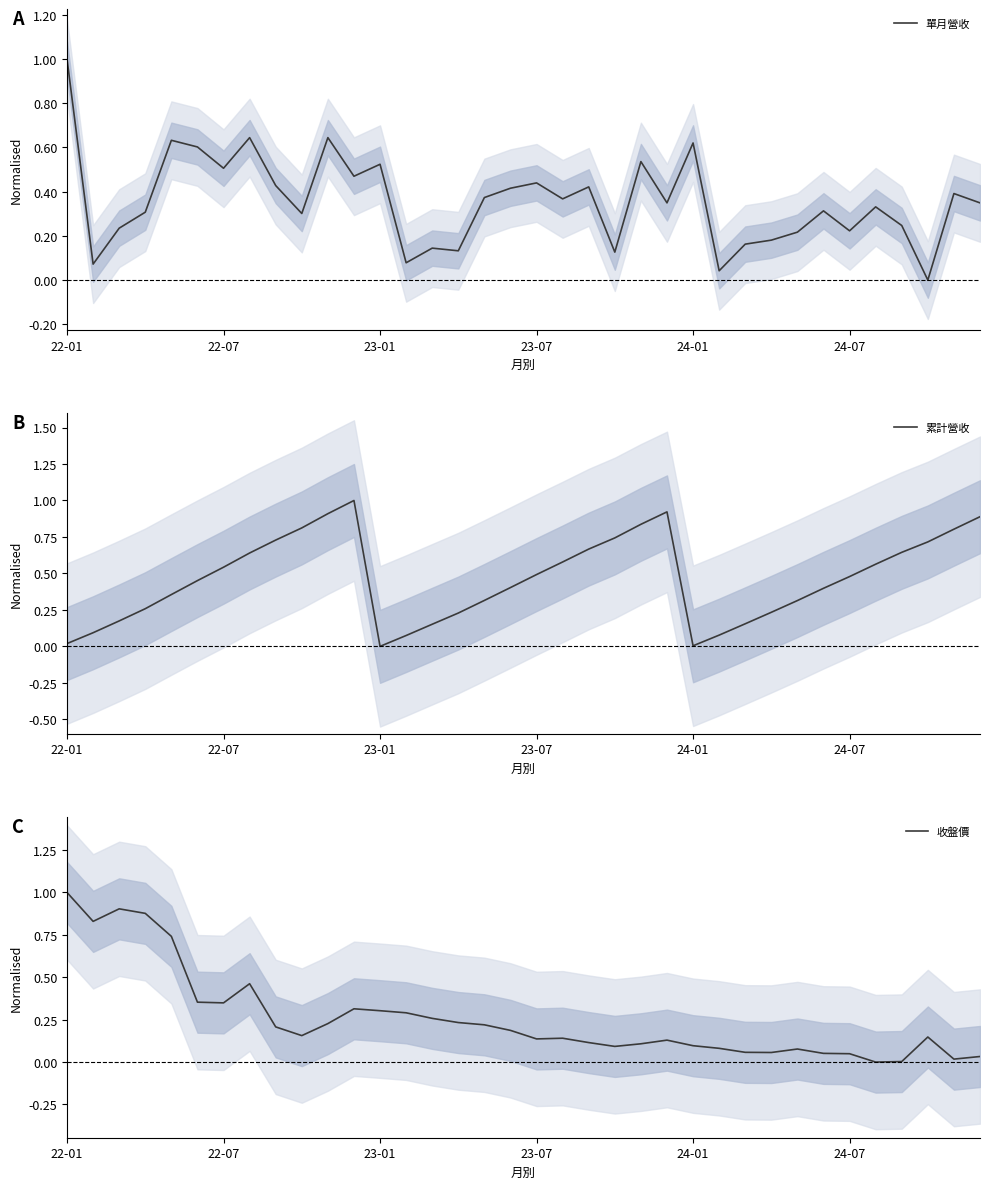

The value of 收盤價 at 7 is 0.2. True or false?

False